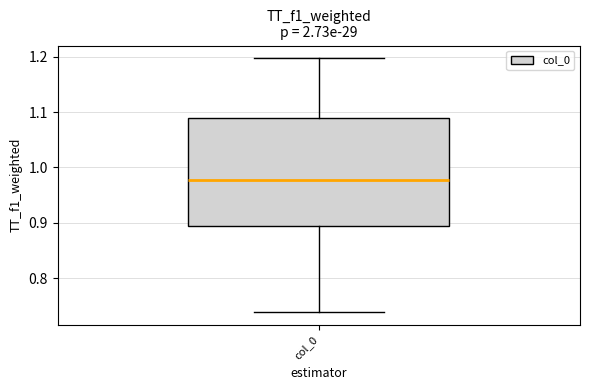

Read this box plot against the y-axis: the position of the median line, the range covered by the box, and the ends of both whiskers. The values are not printed on the chart, so give them approximately, as read against the axis.

median 0.98, box 0.89 to 1.09, whiskers 0.74 to 1.20